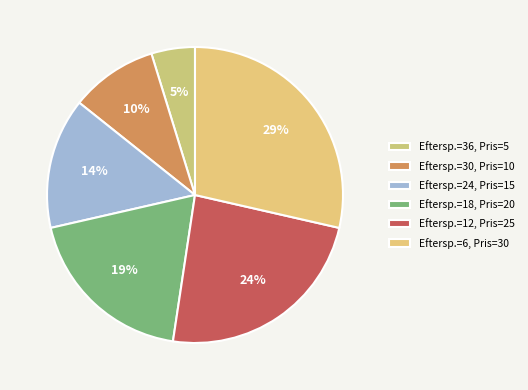

Count the number of slices in the pie.

6